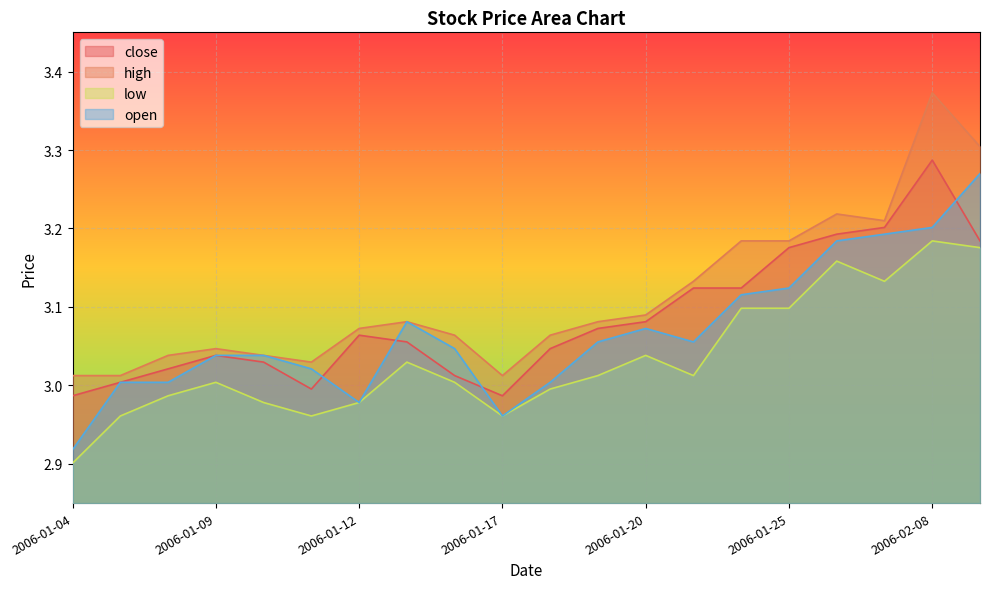

List the series in order of their overall mean, highest first.

high, close, open, low